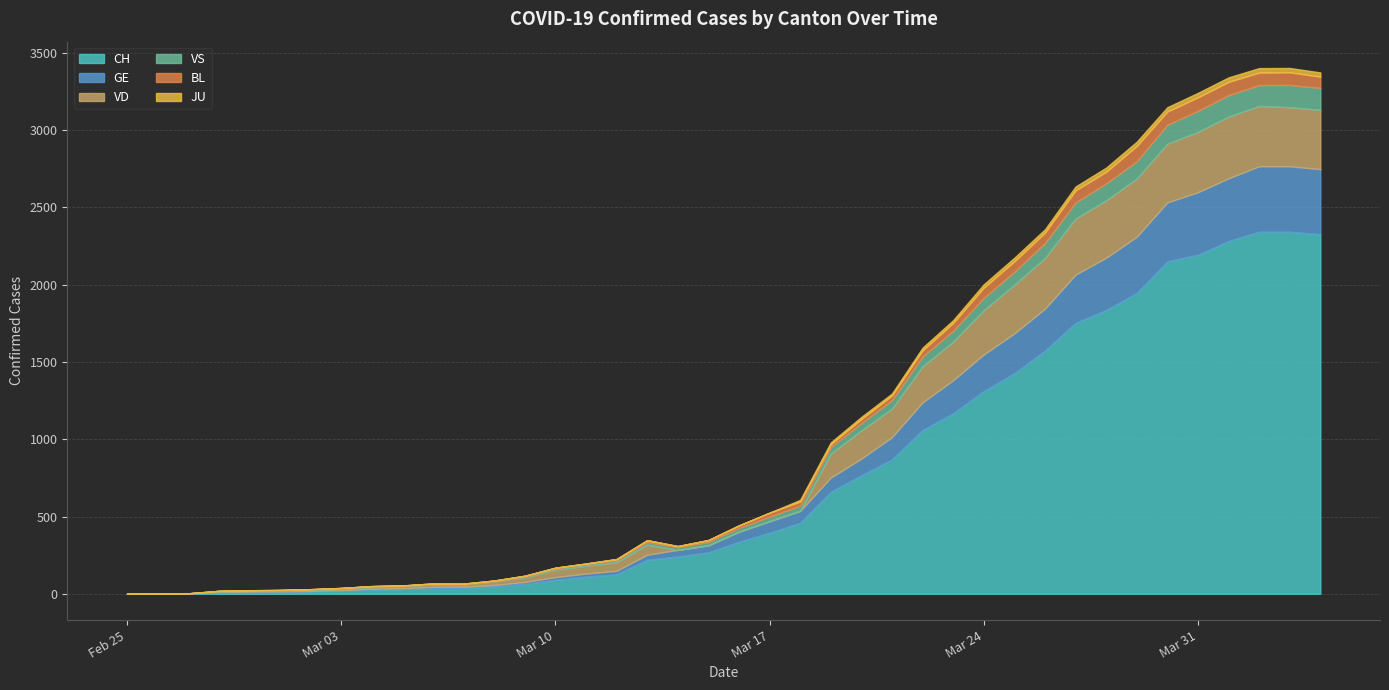

At which label is JU closest to 0?

2020-02-25